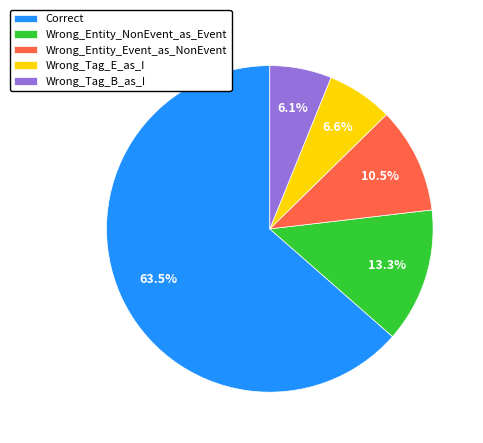

Between Wrong_Tag_E_as_I and Wrong_Entity_NonEvent_as_Event, which is larger?

Wrong_Entity_NonEvent_as_Event